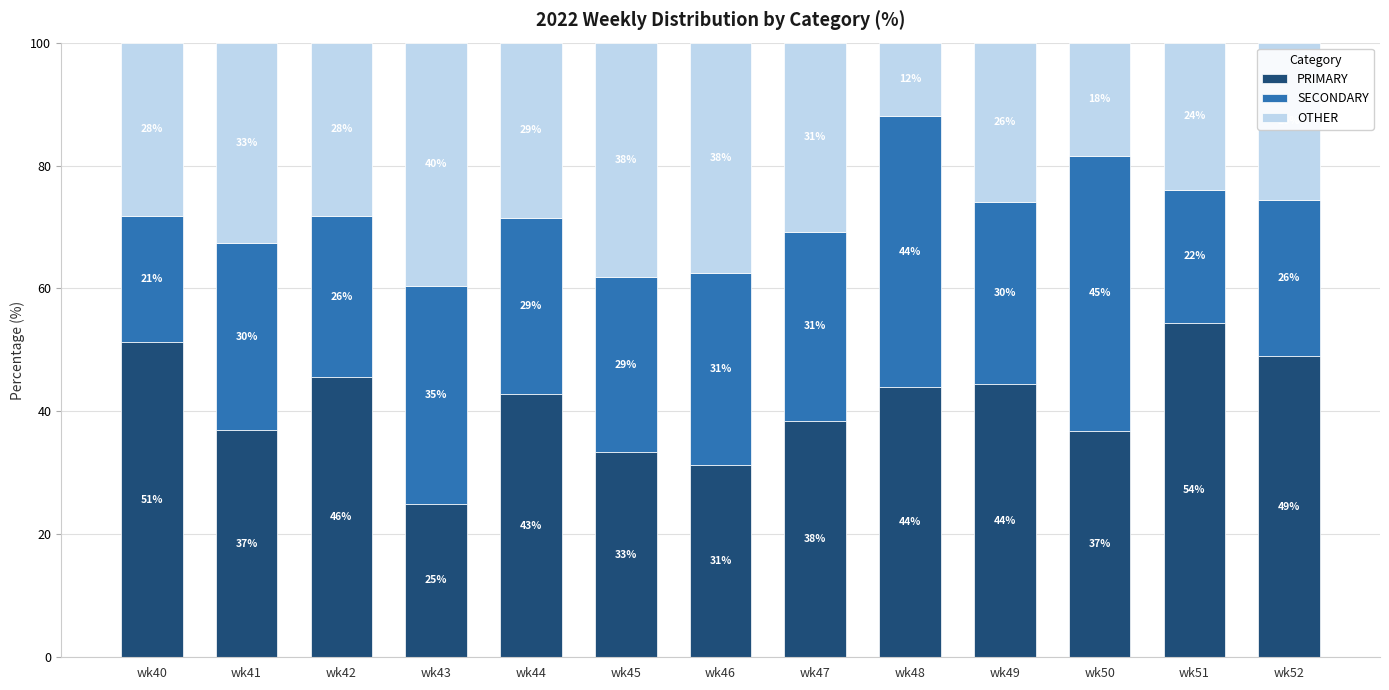

What are all the series names shown in the legend?

PRIMARY, SECONDARY, OTHER